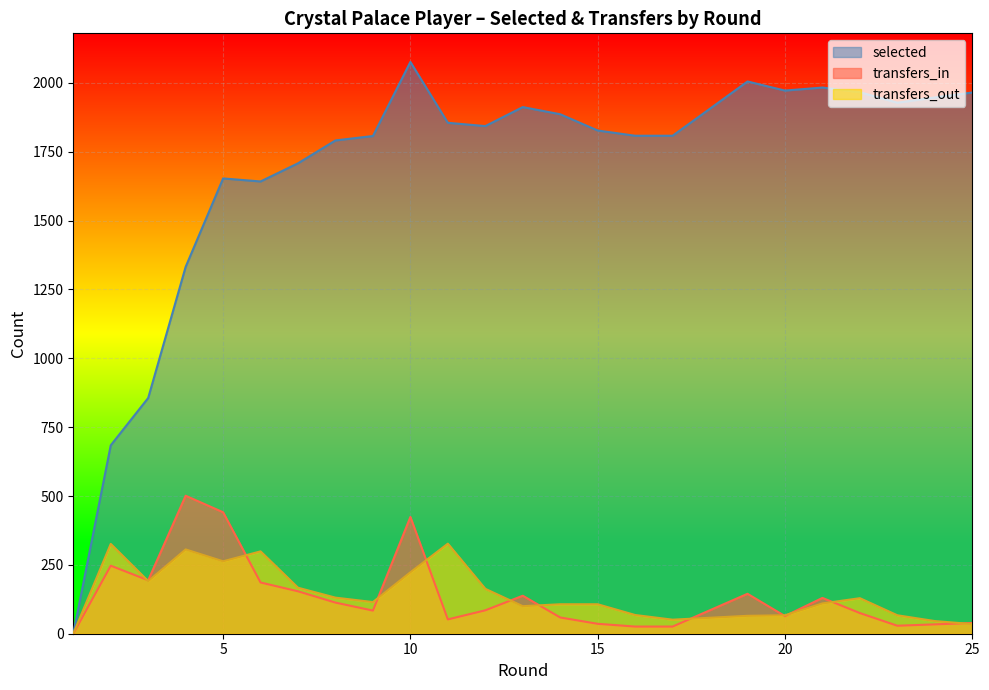

Where is transfers_out nearest to the value 163?

12